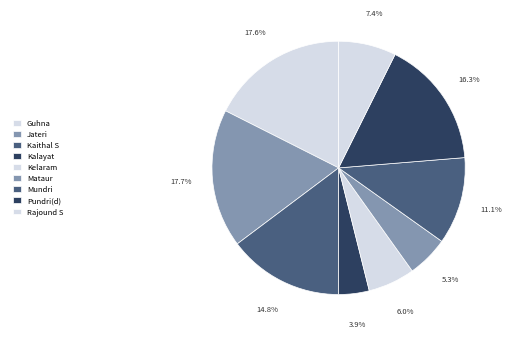

What percentage is the Rajound S slice, to the nearest percent?

7%